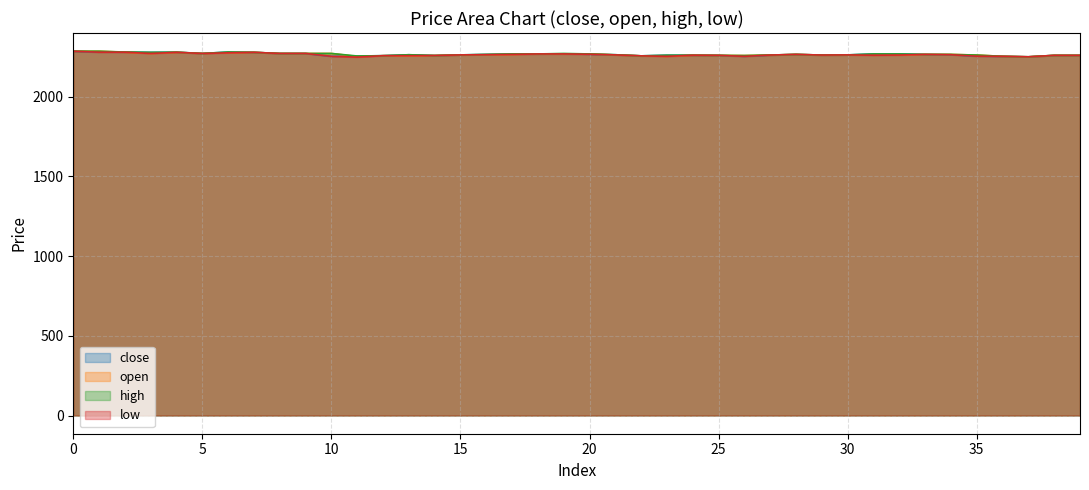

What is the spread (max minus min) of values at 34?

2